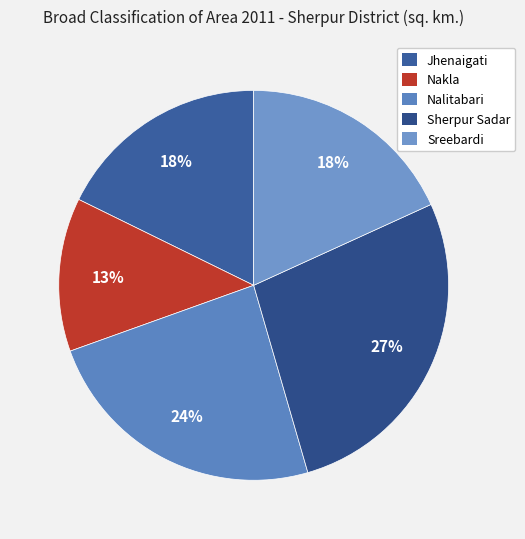

To the nearest percent, what portion does Nalitabari represent?

24%